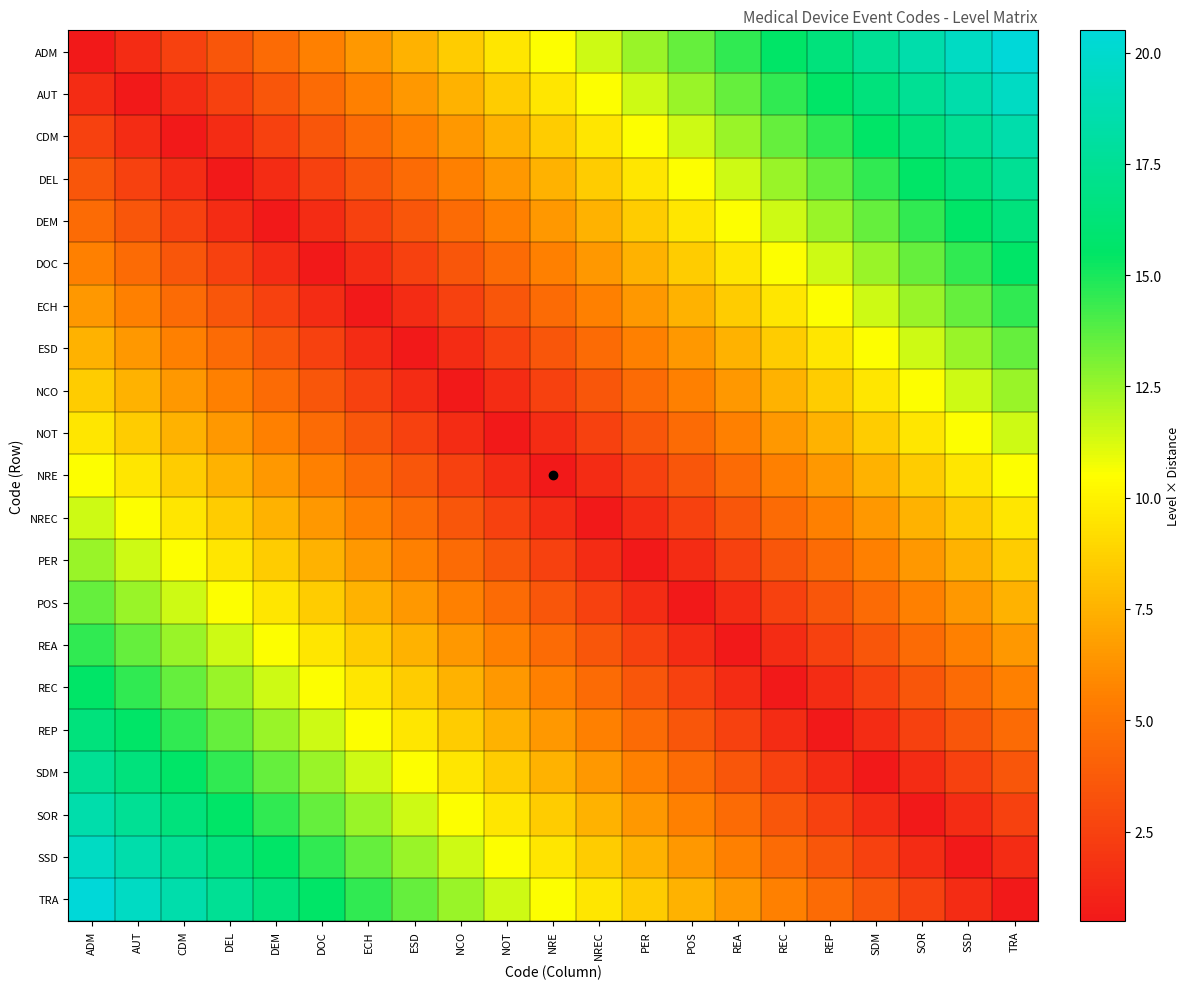

Rank the series by their maximum value, from lowest to highest.

NRE, NOT, NREC, NCO, PER, ESD, POS, ECH, REA, DOC, REC, DEM, REP, DEL, SDM, CDM, SOR, AUT, SSD, ADM, TRA